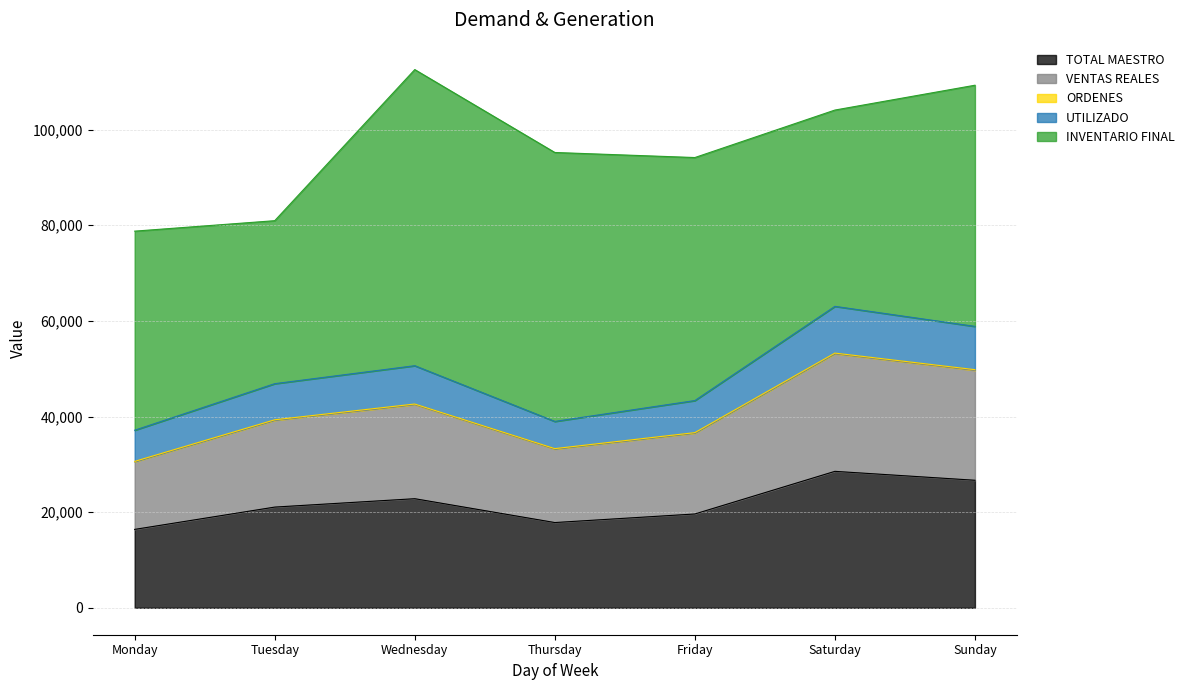

True or false: INVENTARIO FINAL and UTILIZADO cross at least once.

False